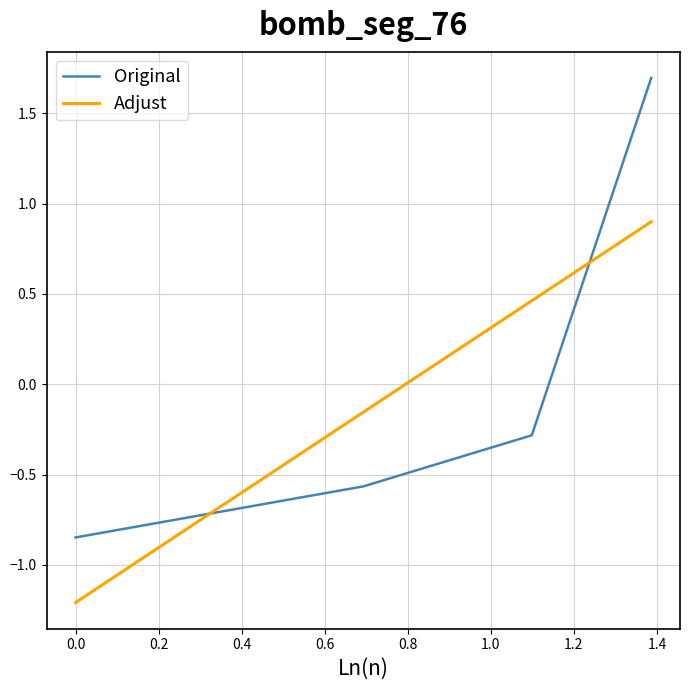

How many times do Original and Adjust cross each other?

2